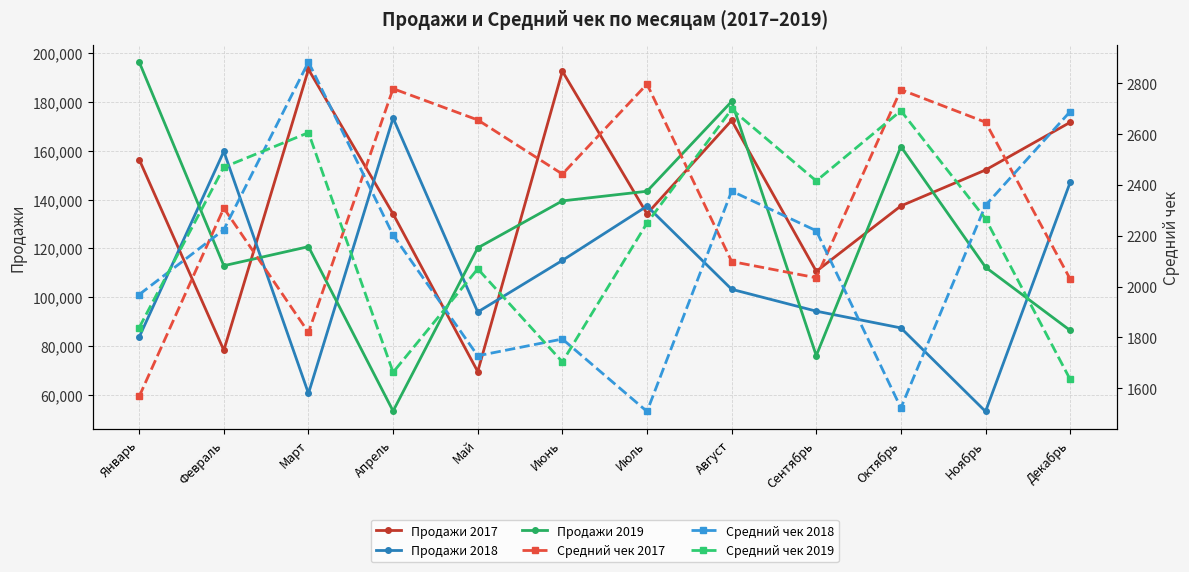

At how many categories does at least one series exceed 118897?

11